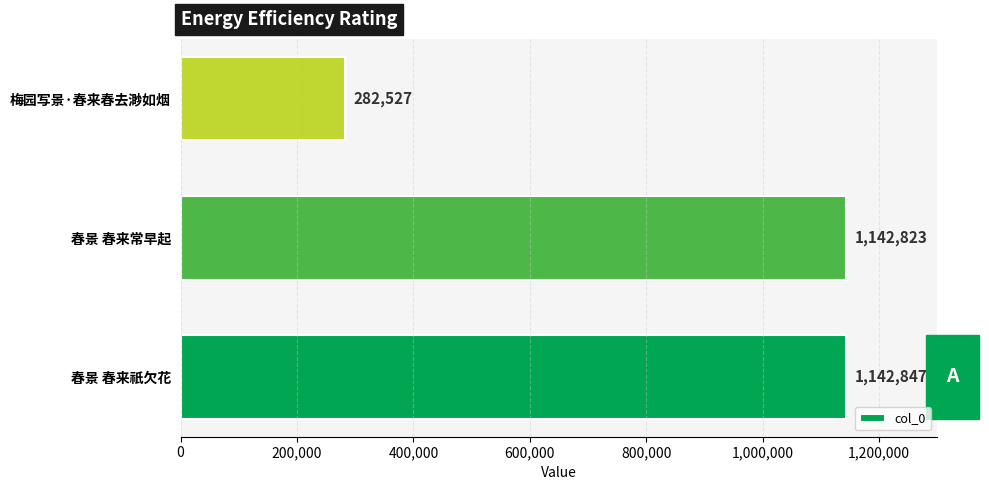

At which label is the value closest to 712687?

春景 春来常早起